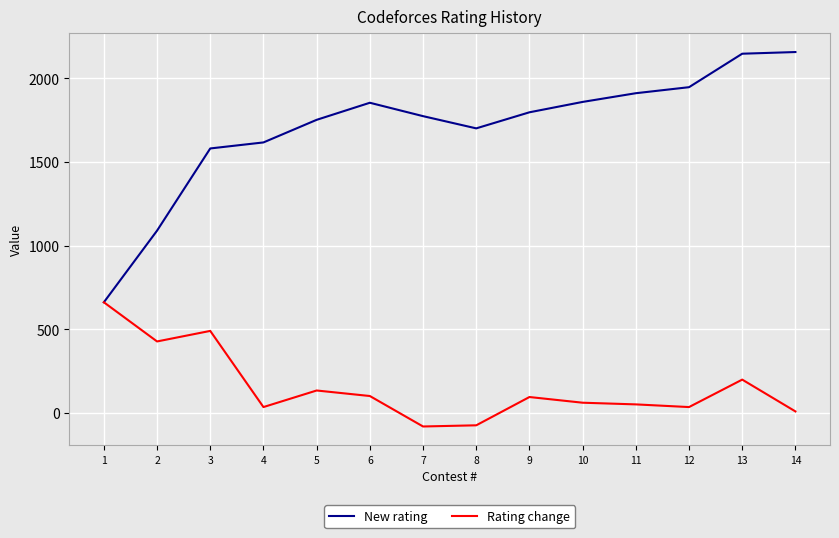

Rank the series by their average value, from highest to lowest.

New rating, Rating change